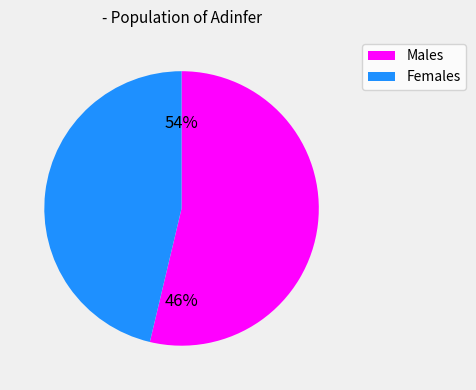

Does 10488077 represent more than half of the total?

No